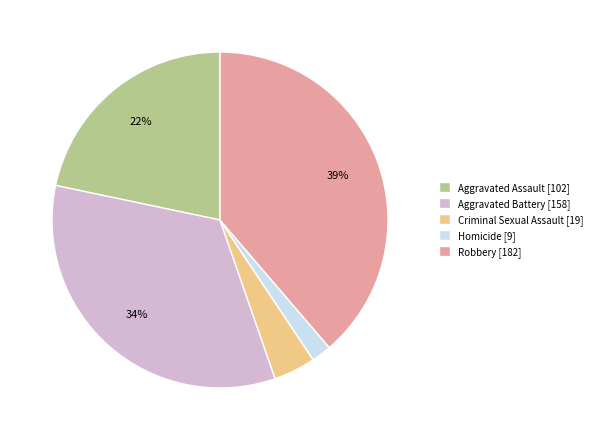

Which has a higher value, Aggravated Battery or Aggravated Assault?

Aggravated Battery